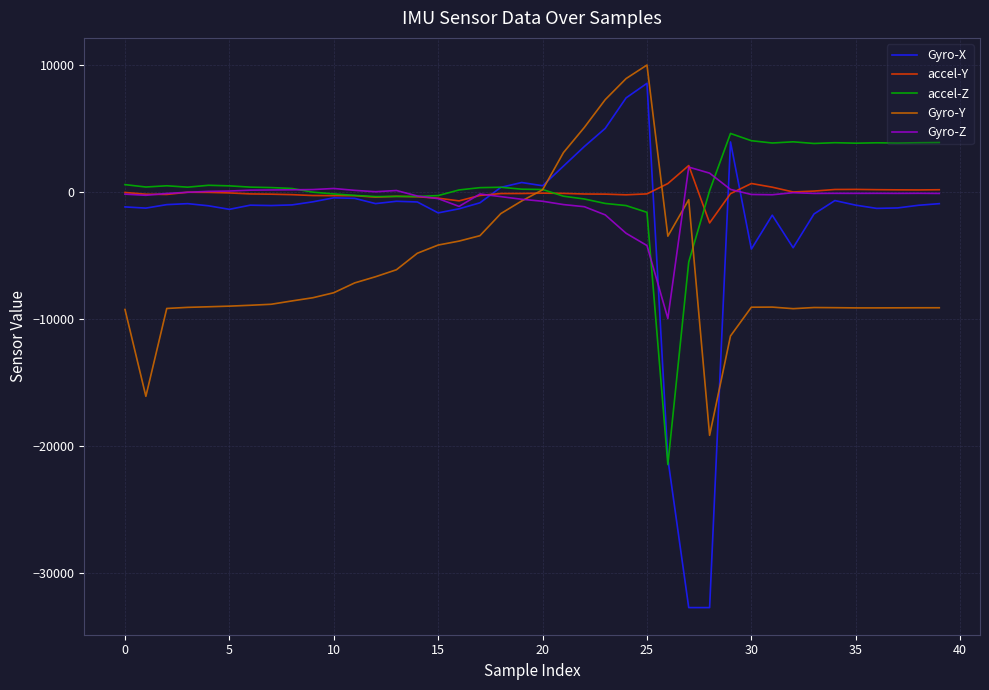

Which series has the widest spread of values?

Gyro-X